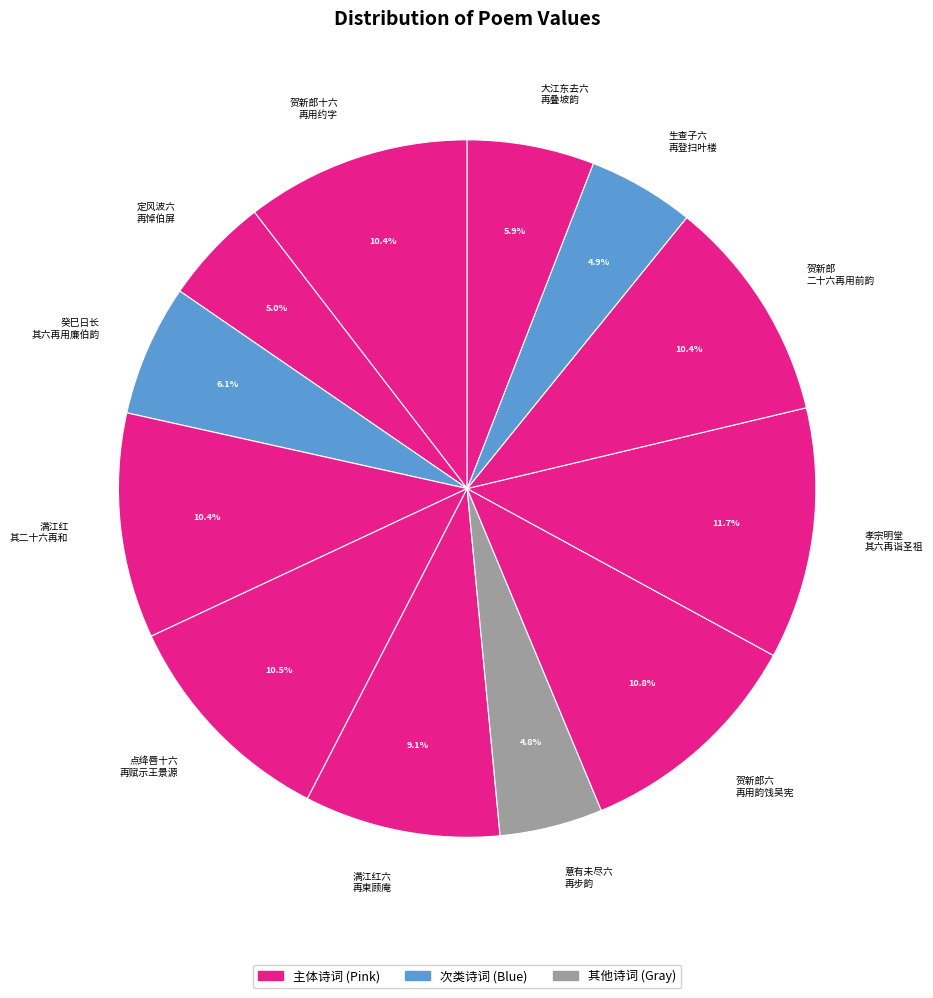

Which slice is the largest?

孝宗明堂 其六再诣圣祖